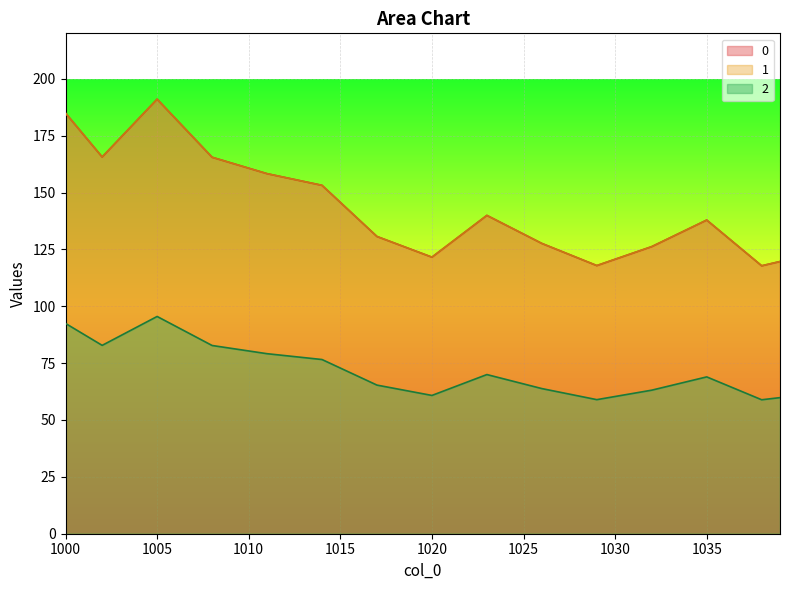

How many lines are shown in the chart?

3